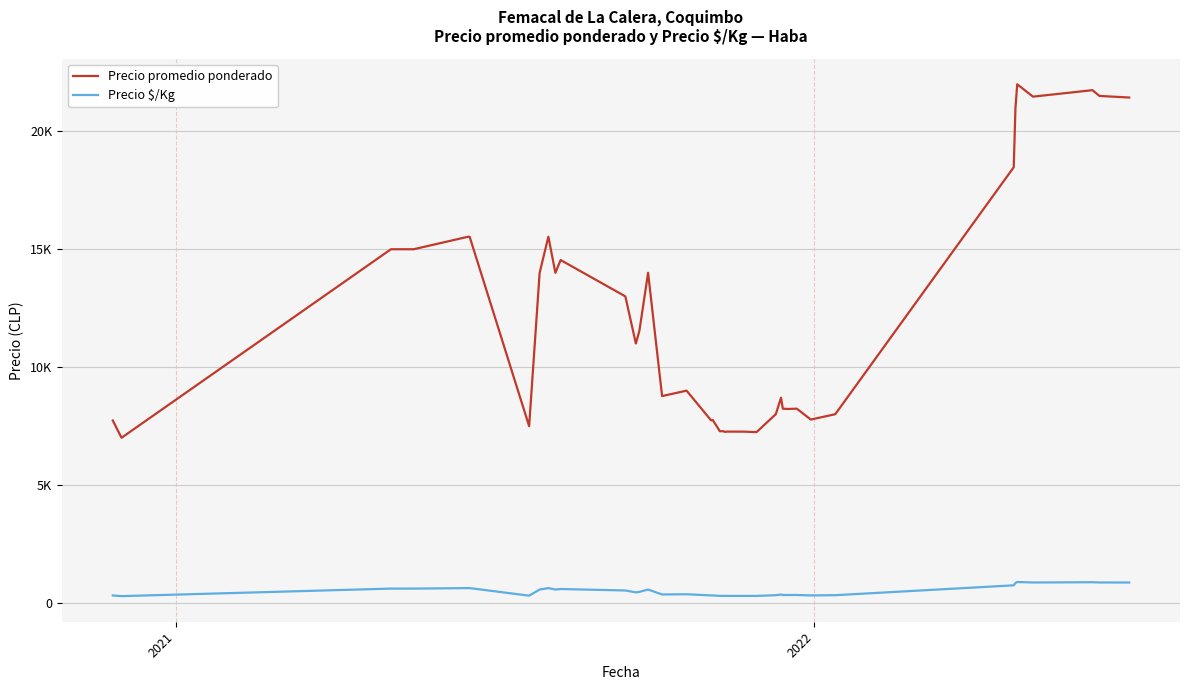

Reading left to right, list all the values displayed in this chart.

Precio promedio ponderado: 7733	7000	15000	15000	15000	15529	15529	7493	14000	15533	14000	14542	13000	11000	11529	14000	8769	9000	7740	7750	7278	7278	7250	7262	7260	7240	8000	8700	8235	8222	8235	7773	8000	18479	21000	22000	21475	21750	21506	21438
Precio $/Kg: 309	280	600	600	600	621	621	300	560	621	560	582	520	440	461	560	351	360	310	310	291	291	290	290	290	290	320	348	329	329	329	311	320	739	840	880	859	870	860	858